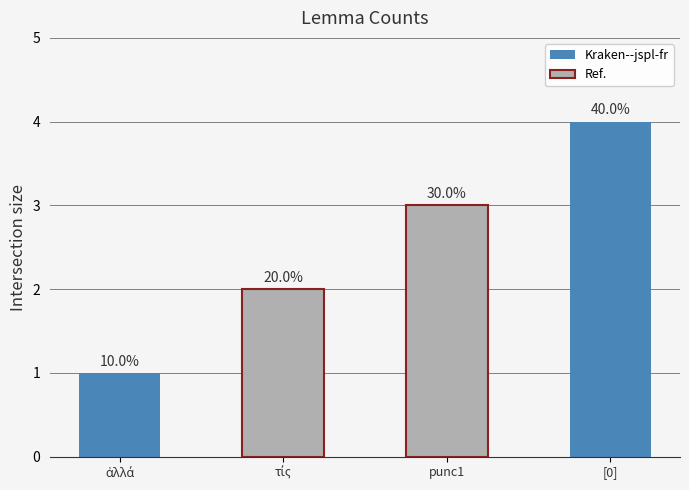

How many bars are there in total?

4